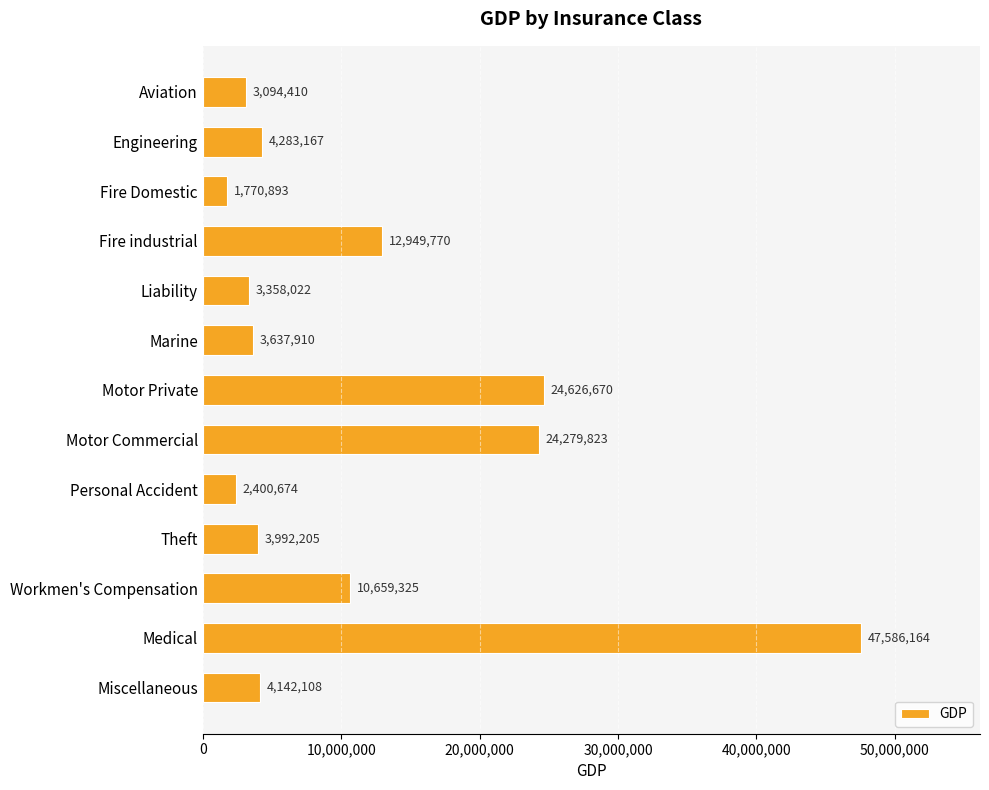

What is the approximate value at Motor Private, to the nearest 100?

24626700